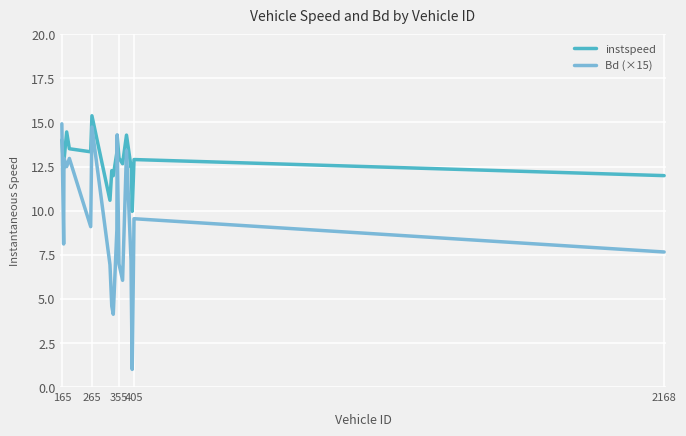

Which series has the largest range (max minus min)?

Bd (×15)